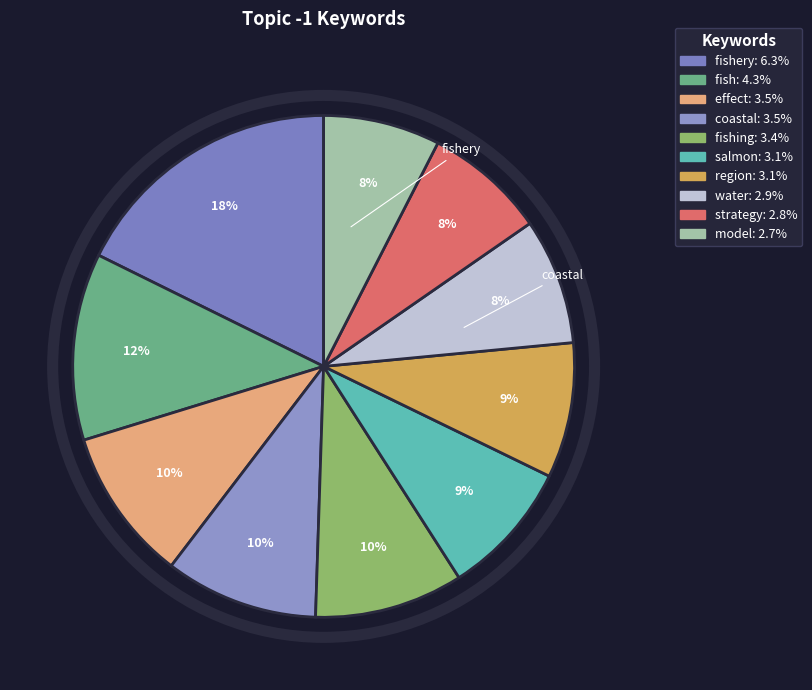

How many segments does this pie chart have?

10